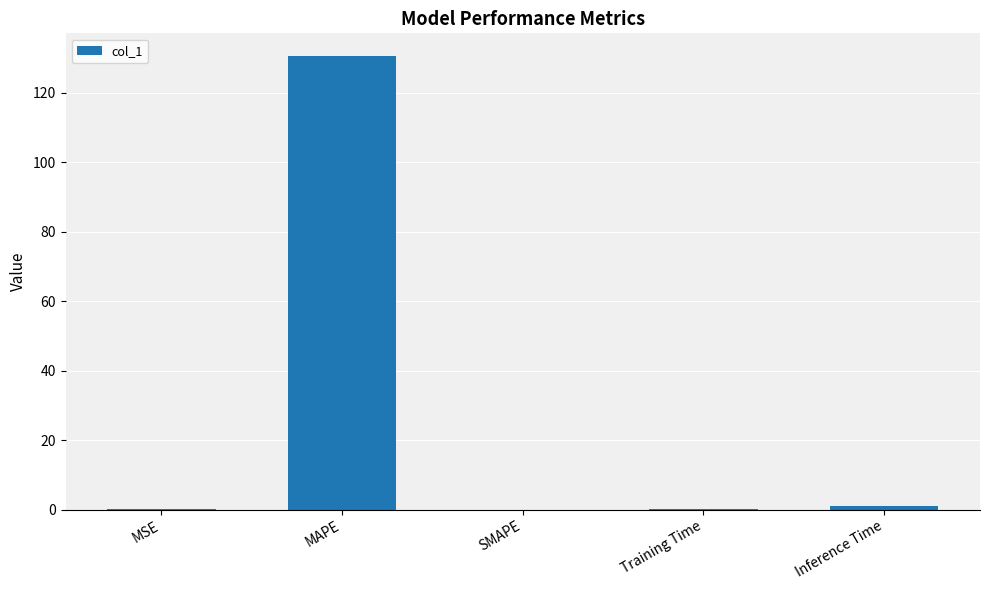

What is the greatest value displayed?

130.6